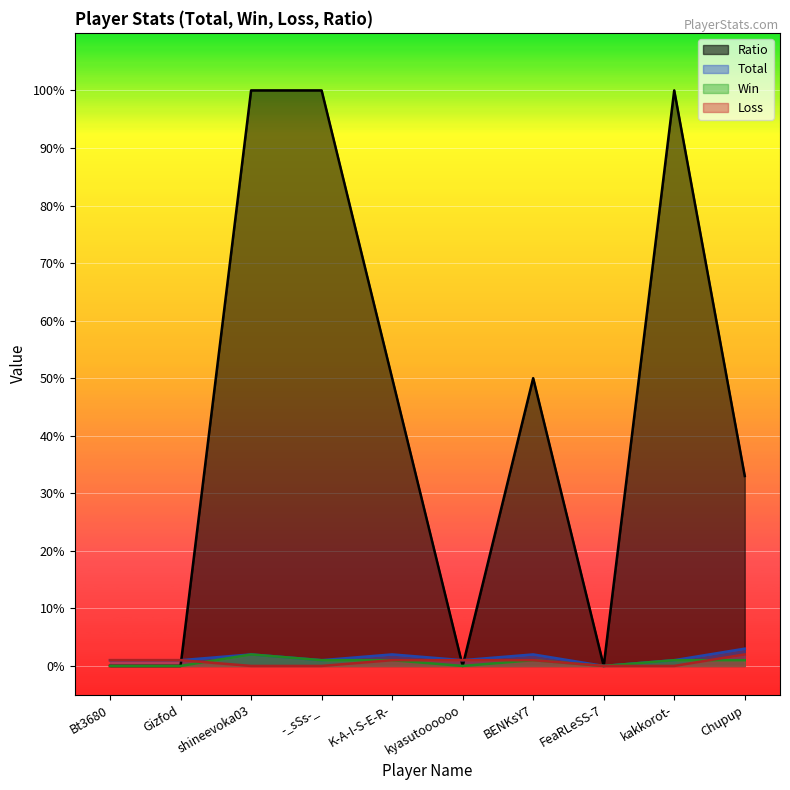

Reading left to right, extract all data points from this chart.

Total: 1	1	2	1	2	1	2	0	1	3
Win: 0	0	2	1	1	0	1	0	1	1
Loss: 1	1	0	0	1	1	1	0	0	2
Ratio: 0	0	100	100	50	0	50	0	100	33